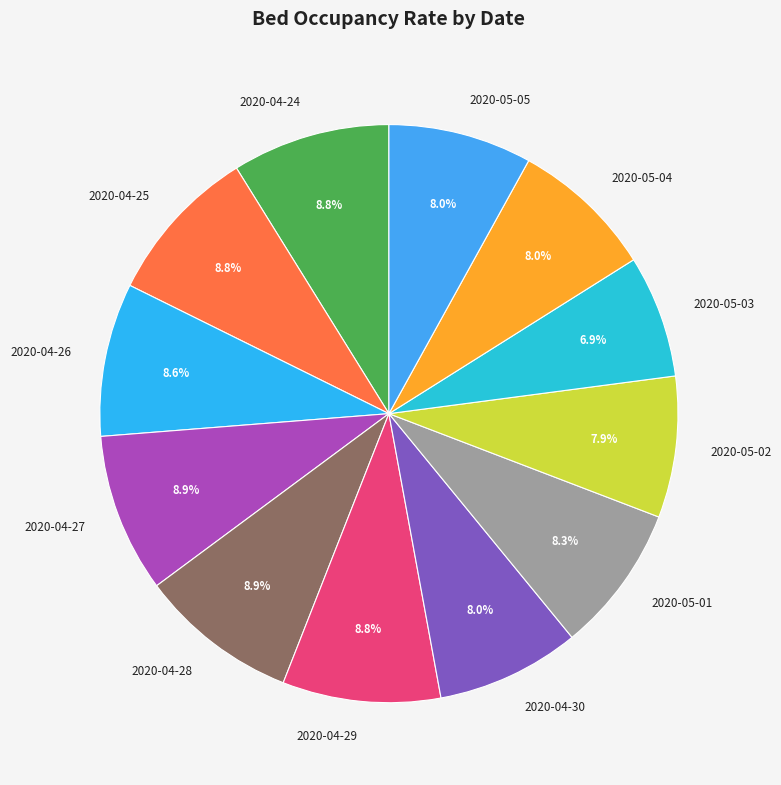

To the nearest percent, what is the difference between the 2020-05-02 and 2020-04-24 slice percentages?

1%